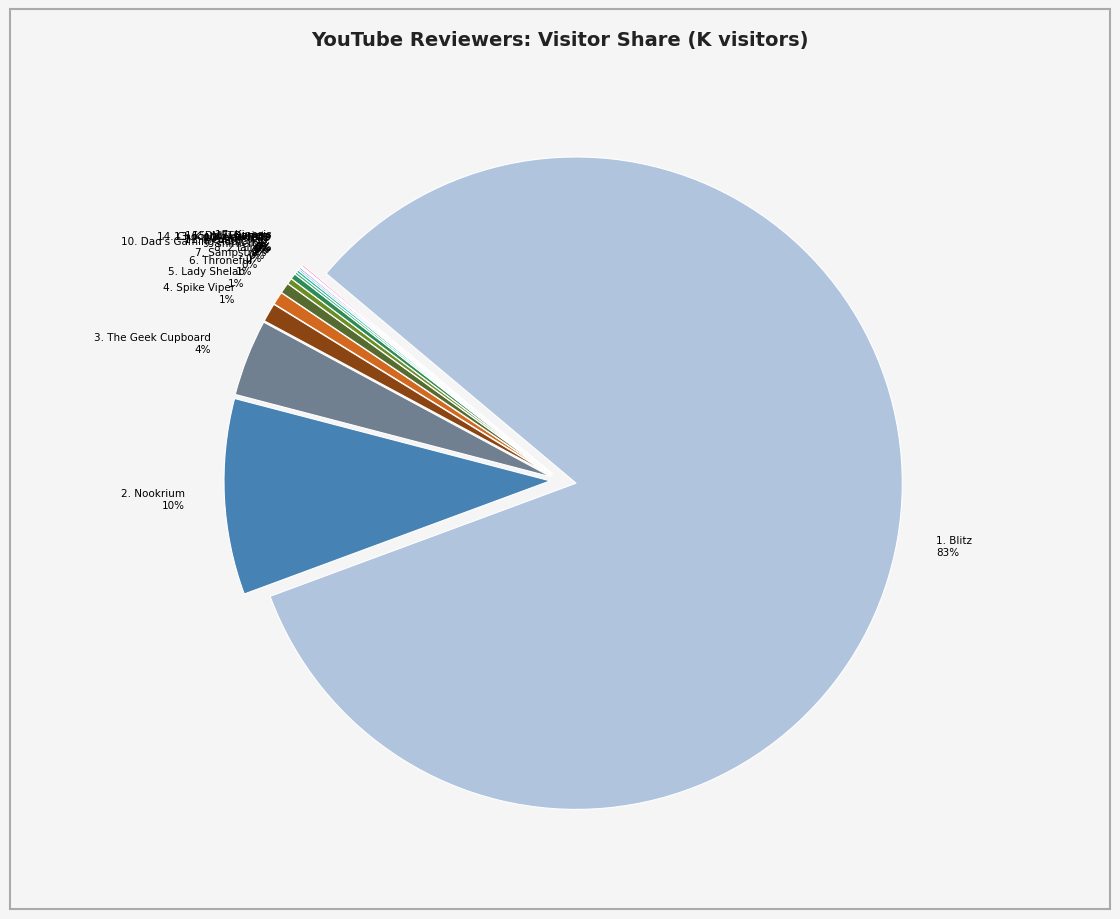

Which slice is the largest?

Blitz